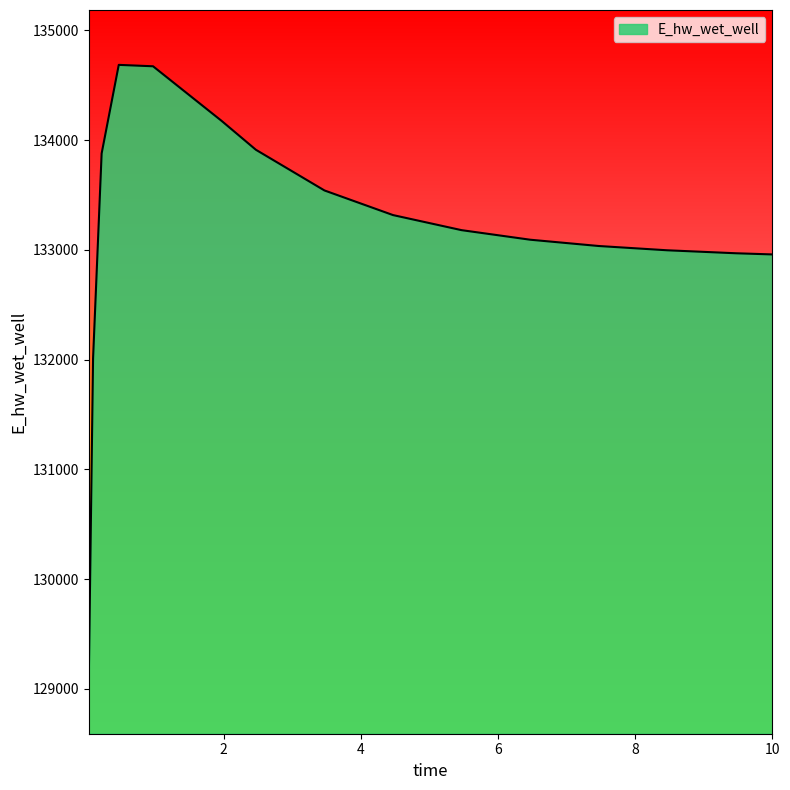

What is the minimum value shown in the chart?

129092.0